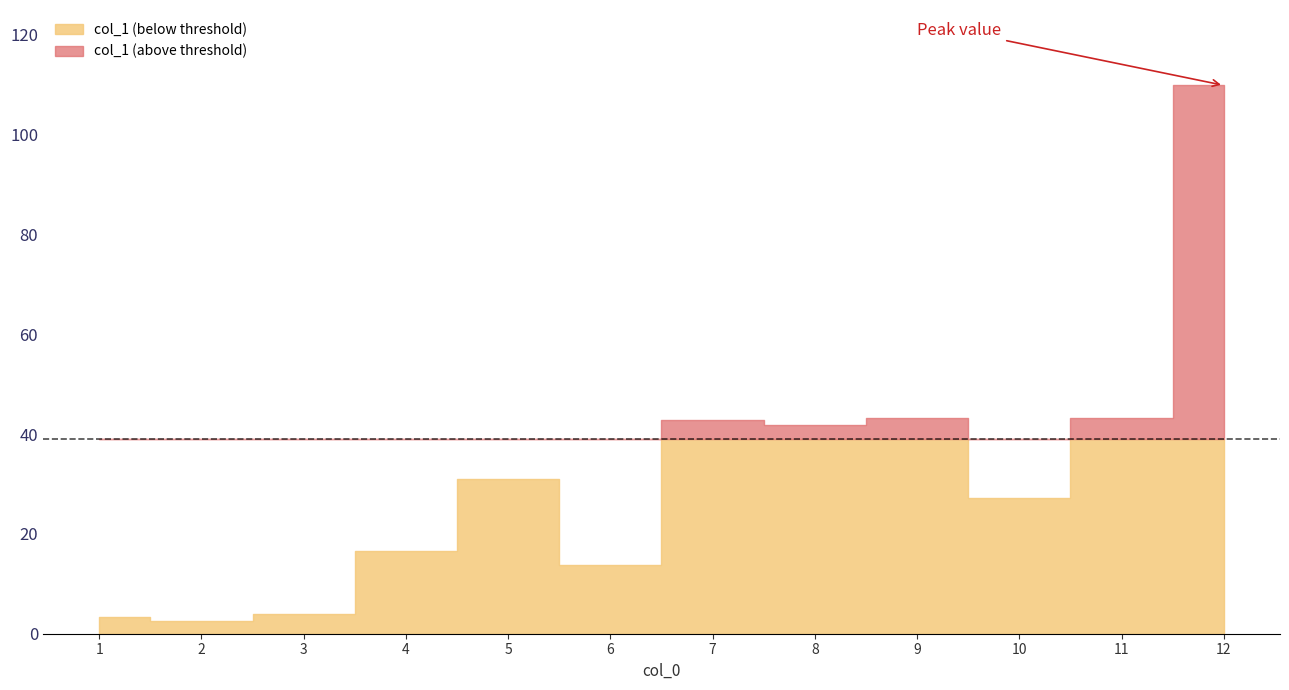

What is the change in value from 6 to 9?

+29.4